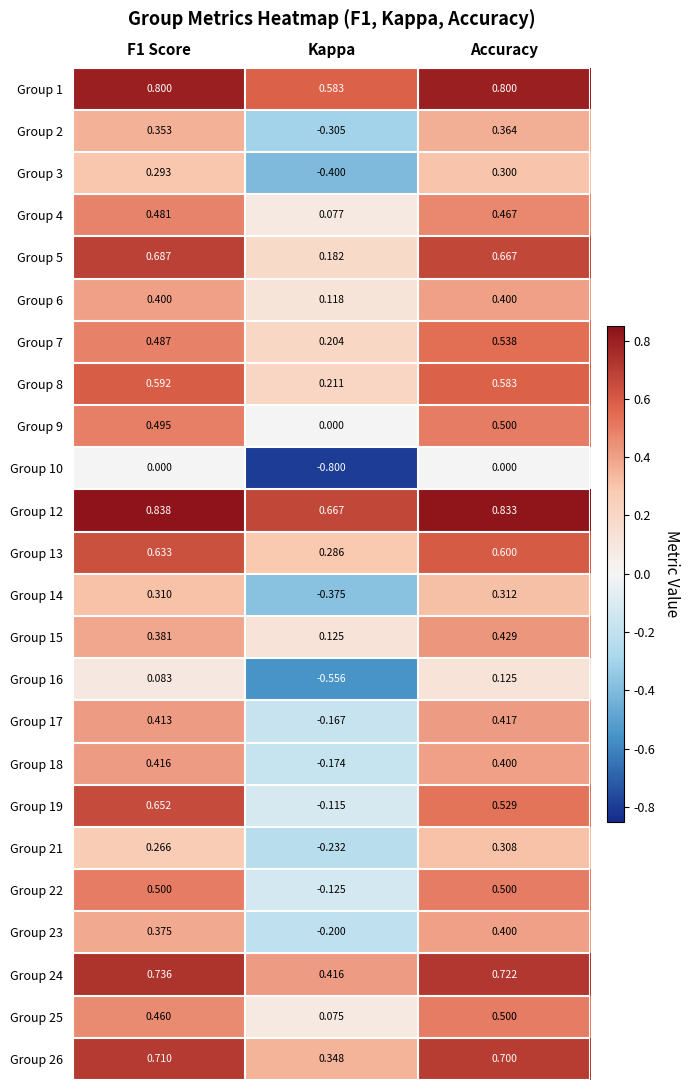

Is the value of Group 7 at F1 Score greater than the value of Group 8 at Kappa?

Yes